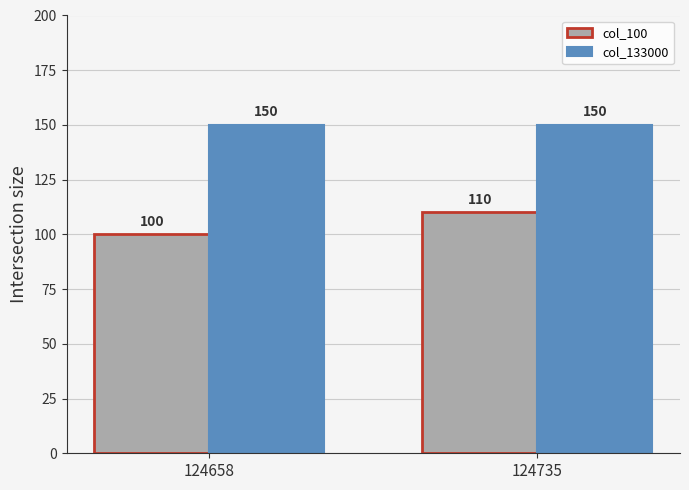

Which series has the largest total across all categories?

col_133000